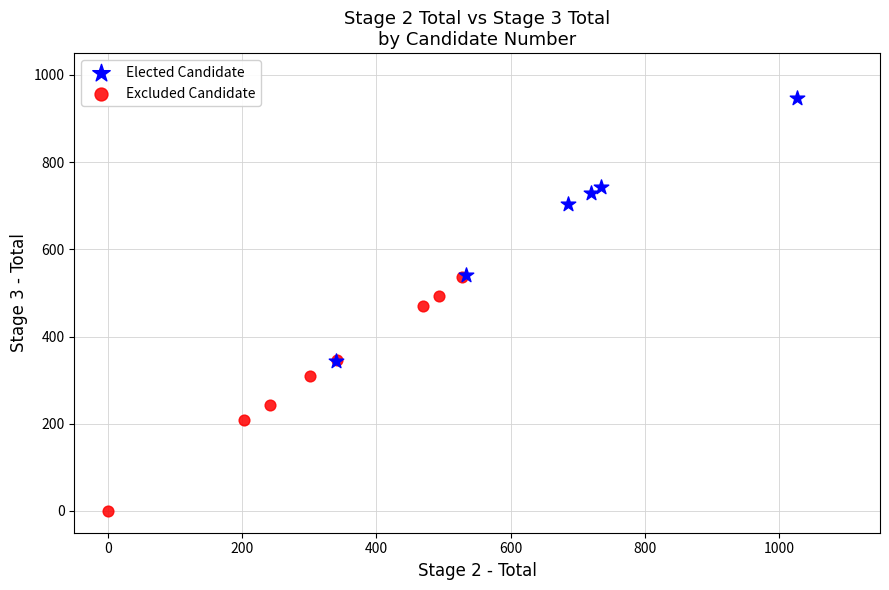

Which series has the widest spread of Y values?

Elected Candidate